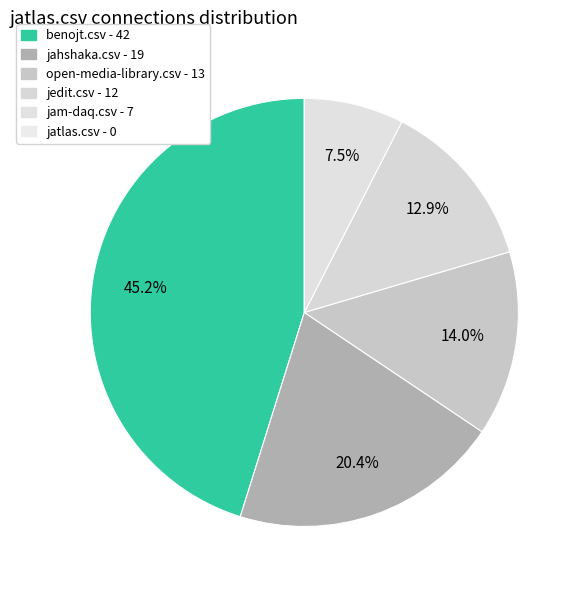

To the nearest percent, what is the average slice percentage?

17%